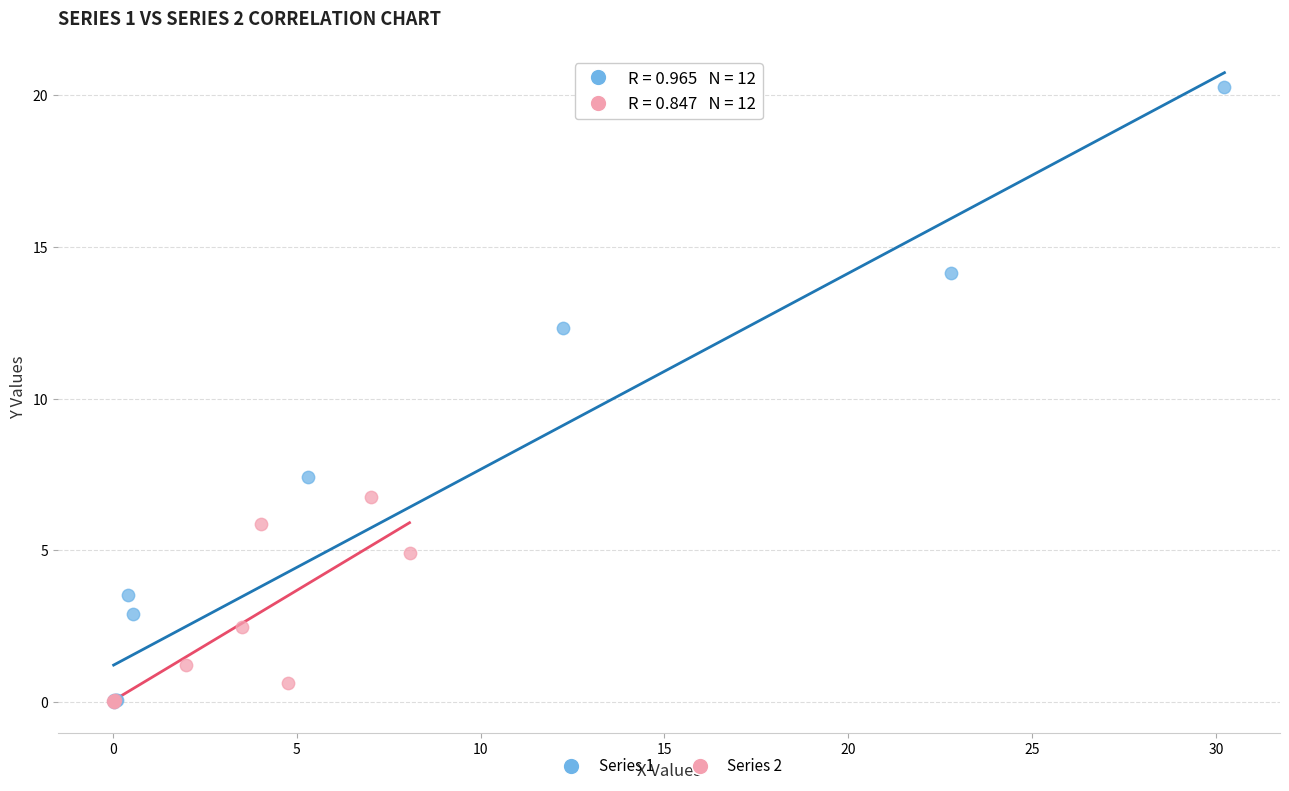

Which series contains the highest Y value?

Series 1